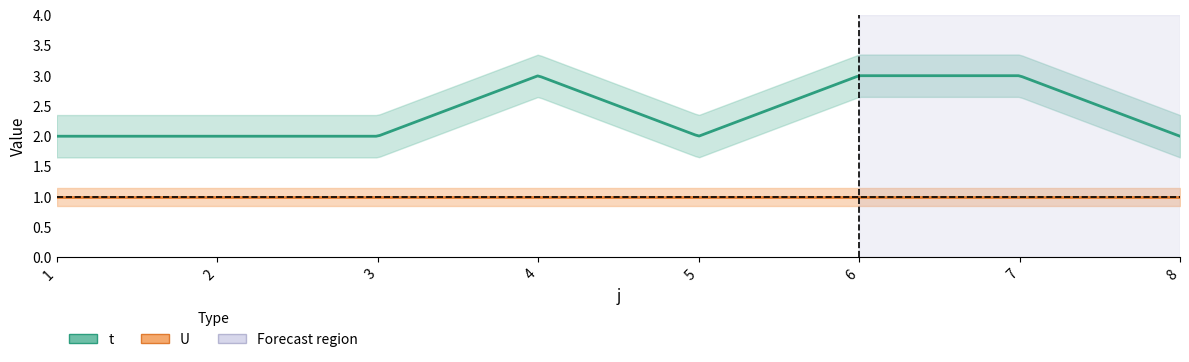

List the labels in order of U value, largest first.

1, 2, 3, 4, 5, 6, 7, 8